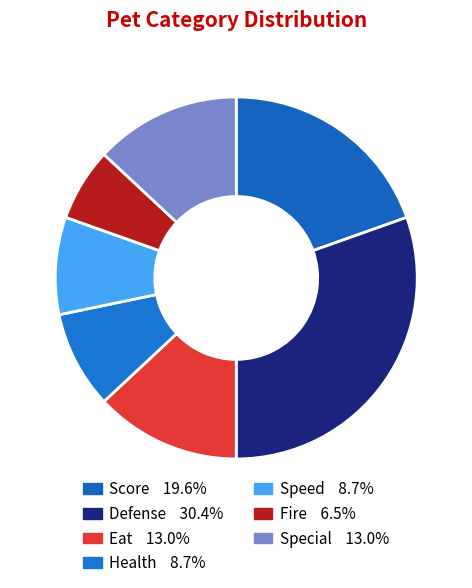

How many segments does this pie chart have?

7